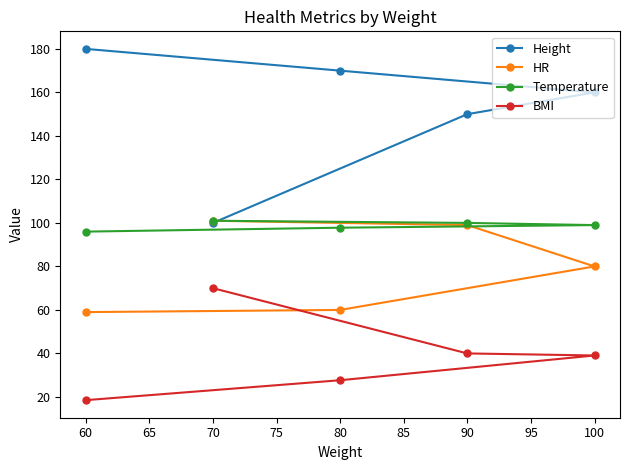

What is the highest value of the BMI series?

70.0